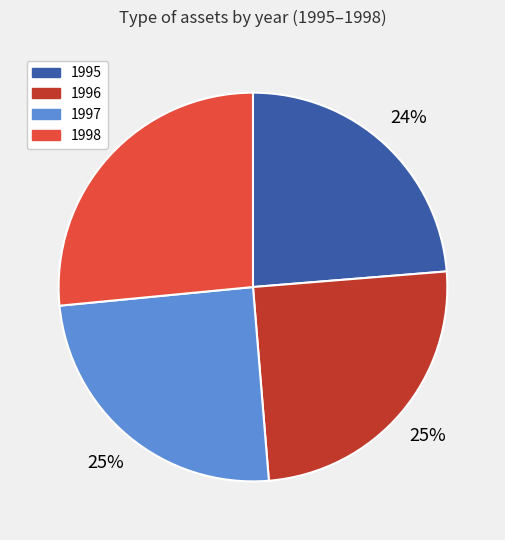

To the nearest percent, what is the difference between the 1995 and 1997 slice percentages?

1%